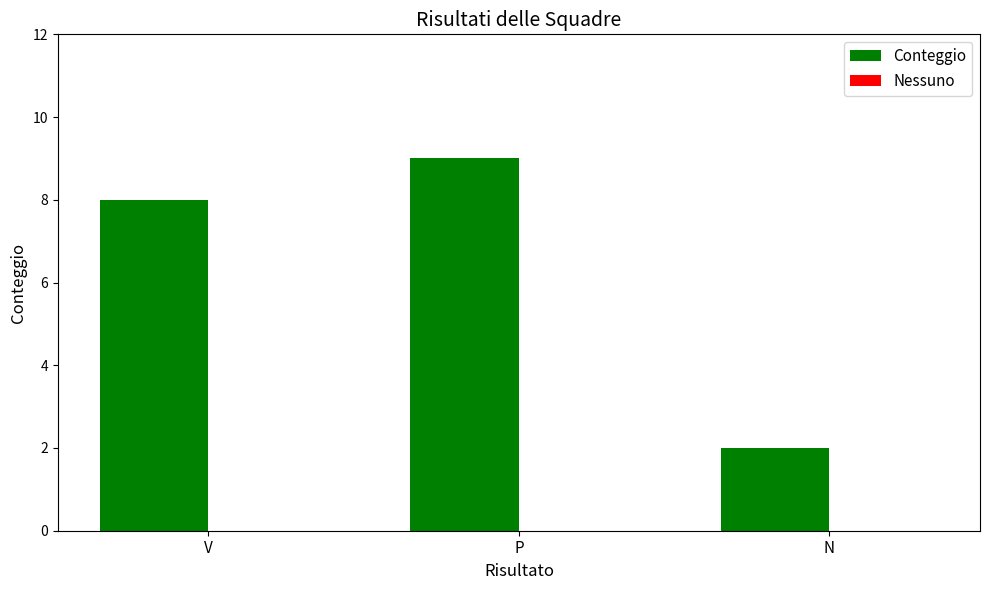

How many bars are there in total?

3